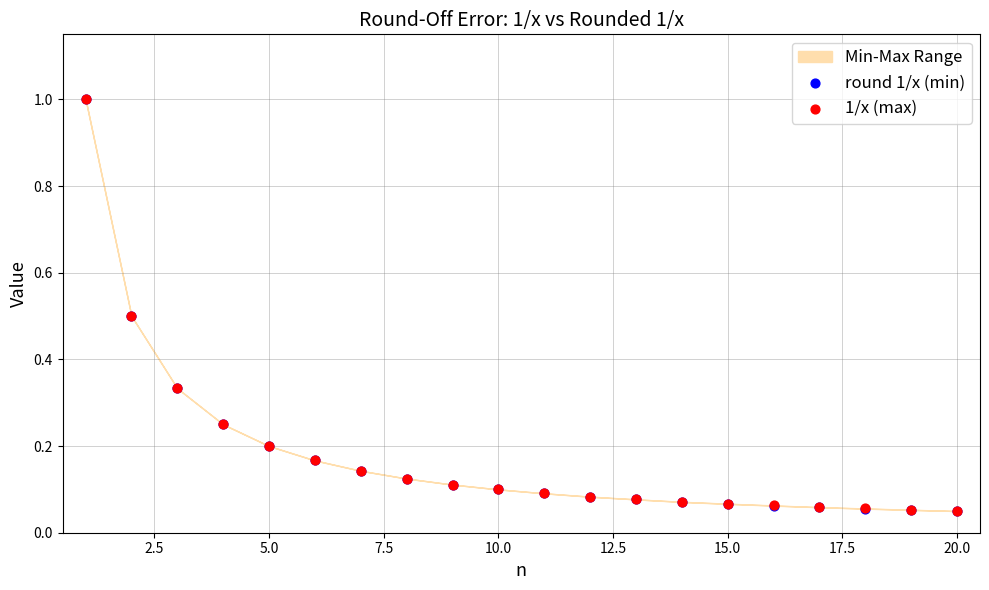

Which series contains the lowest Y value?

round 1/x (min)